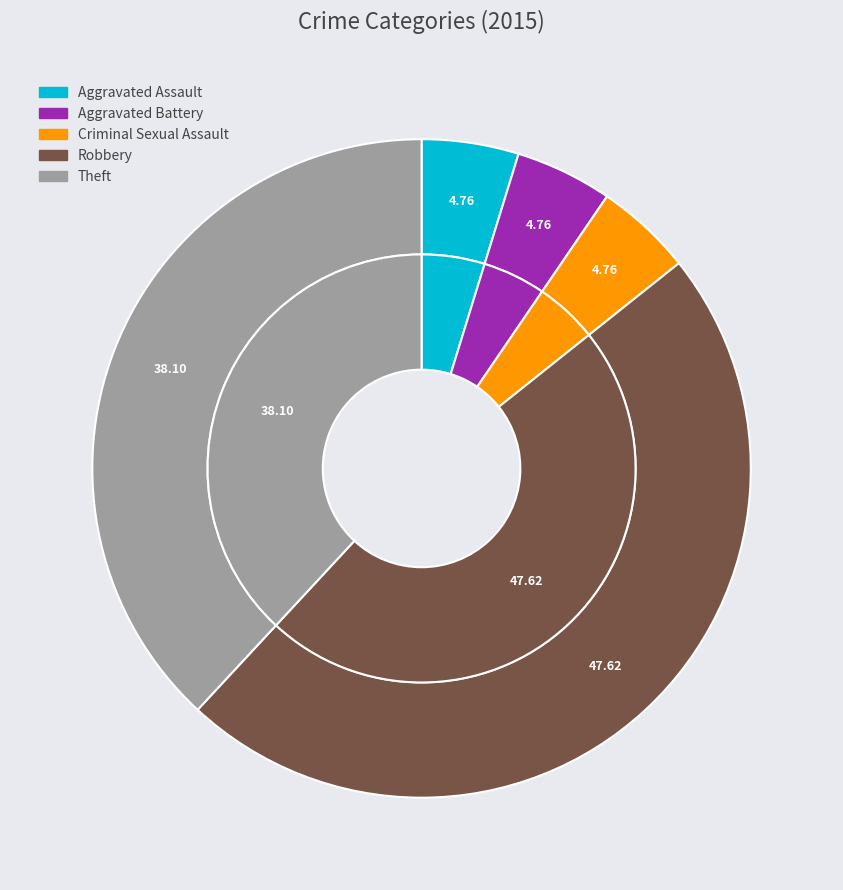

Which has a higher value, Aggravated Assault or Robbery?

Robbery